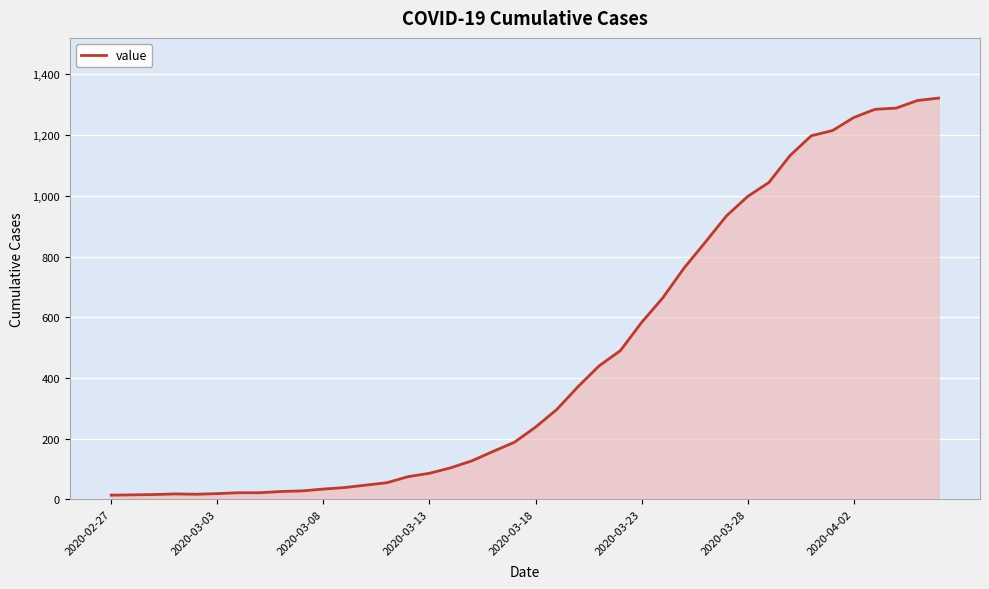

What is the maximum value shown in the chart?

1322